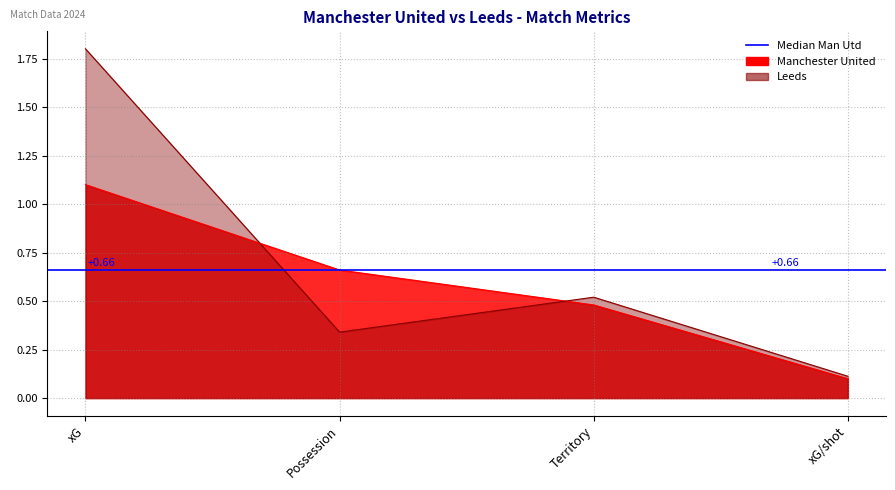

Does the chart display data point markers on the line(s)?

No